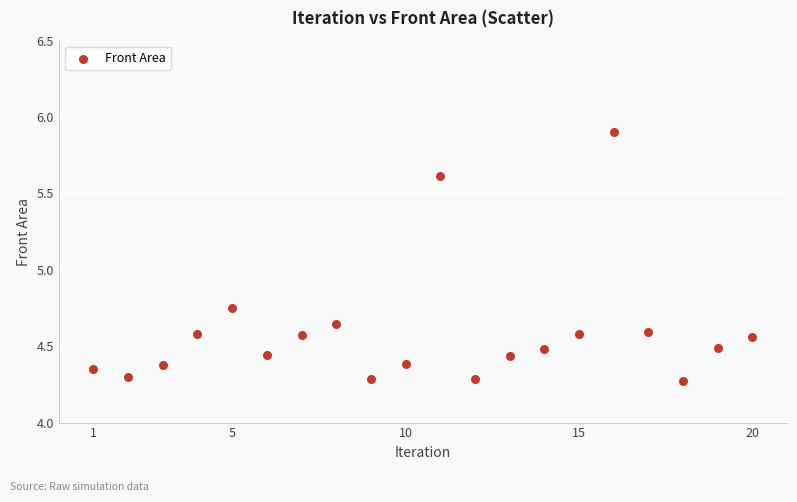

What is the range of Y values (max minus min)?

1.6